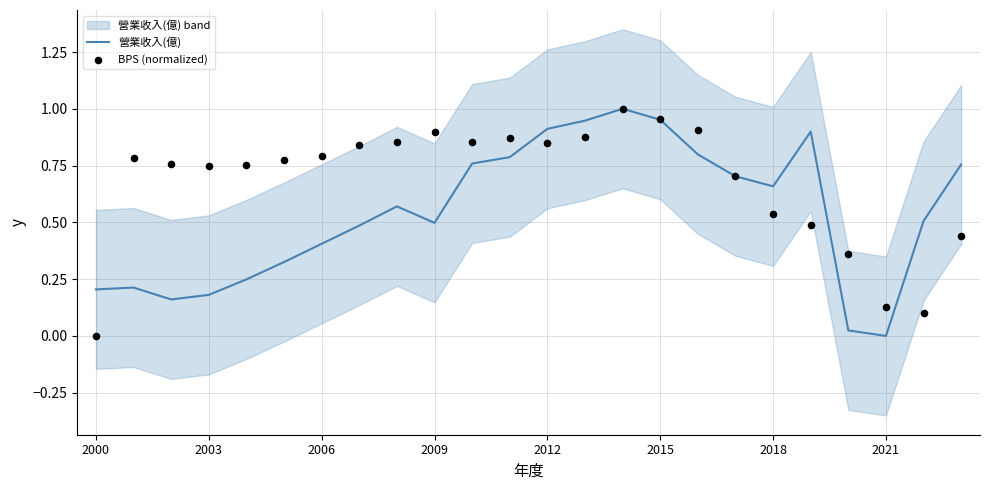

The 營業收入(億) series shows 0.9 at 2018. True or false?

False